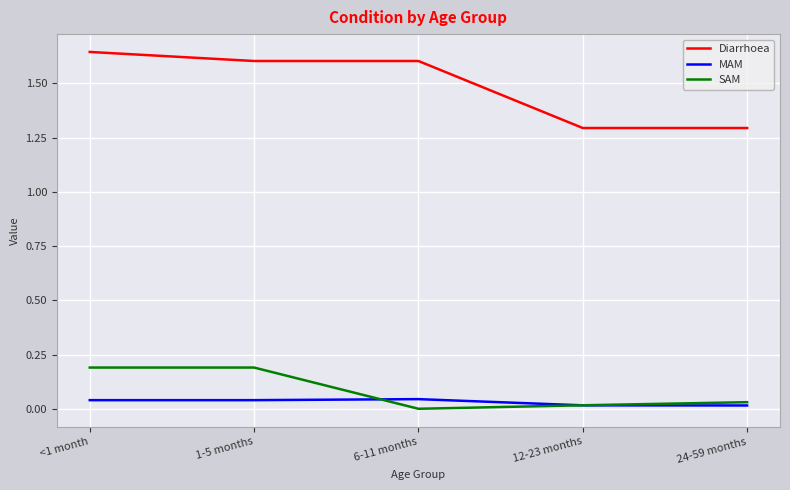

What position from the left is 6-11 months?

3